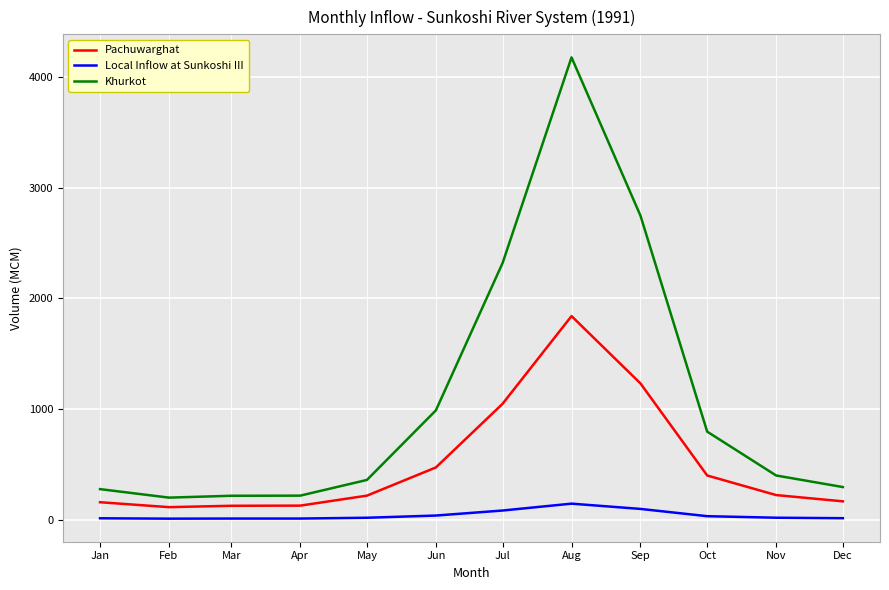

True or false: Pachuwarghat and Local Inflow at Sunkoshi III intersect in this chart.

False